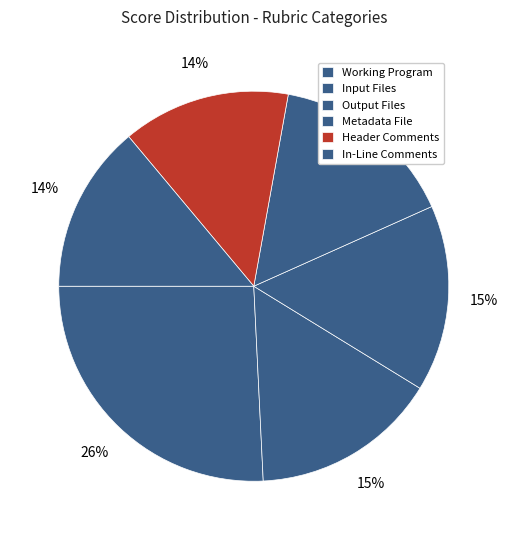

What is the change in value from Output Files to Header Comments?

-0.8